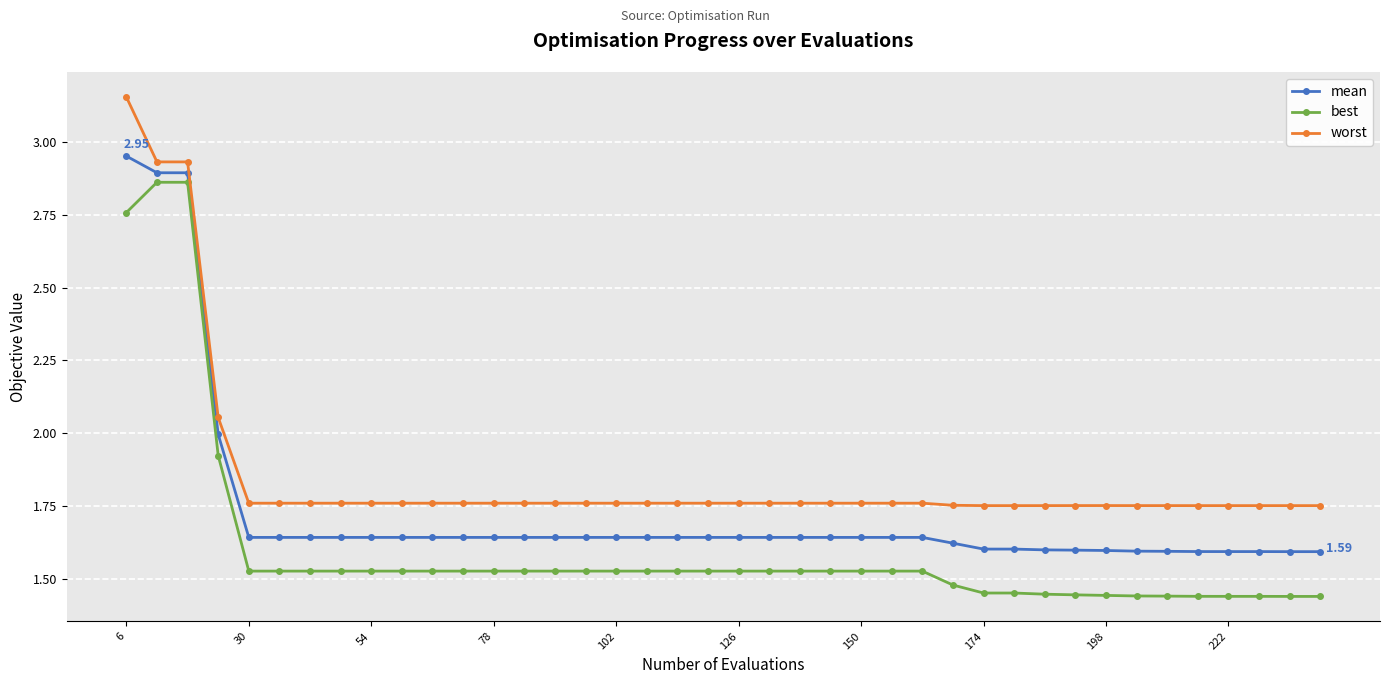

What is the average value of the mean series?

1.7